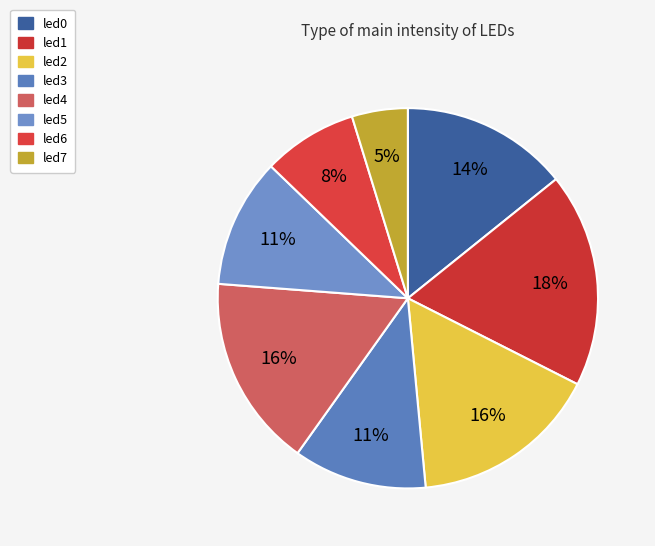

Is led1 the majority of the pie?

No